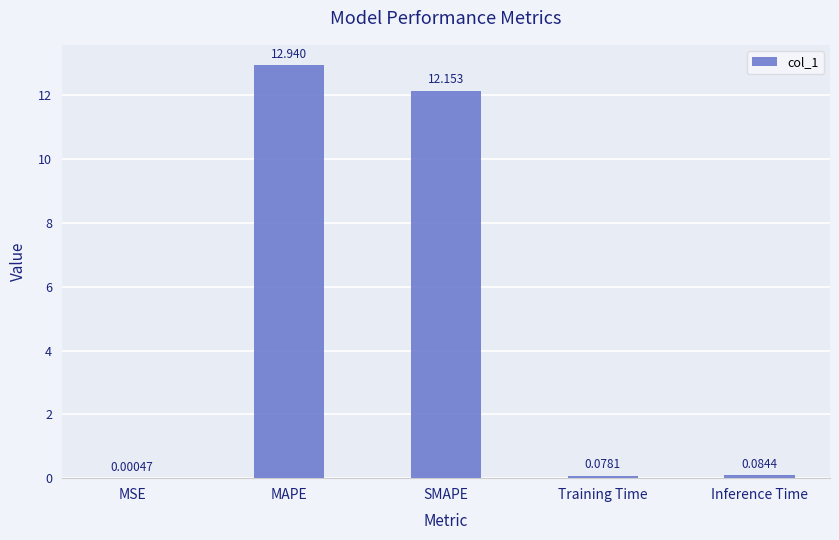

Which category has the highest value across all series?

MAPE